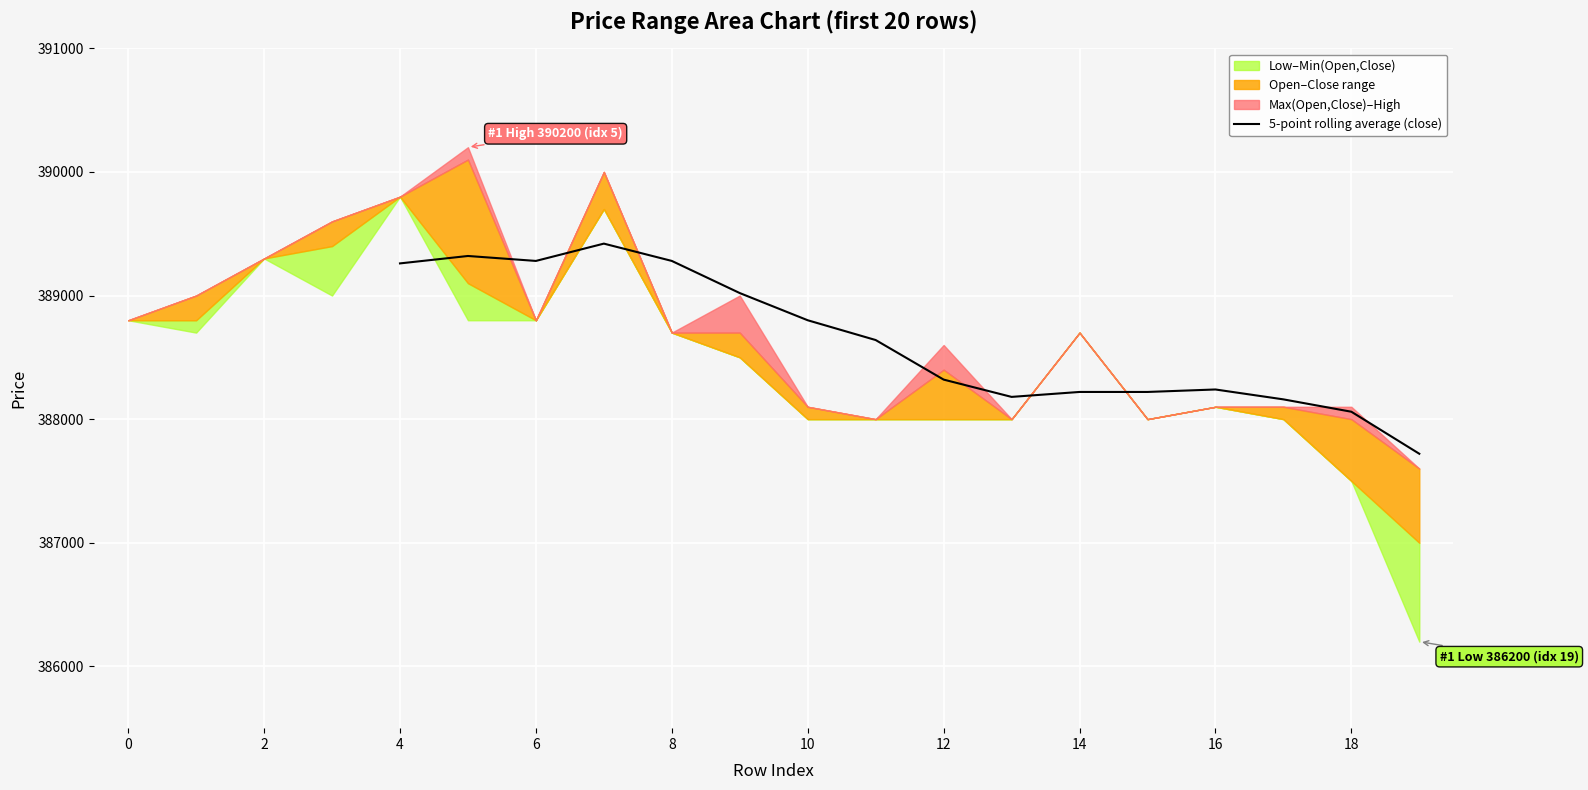

How many values are below 388220?

4